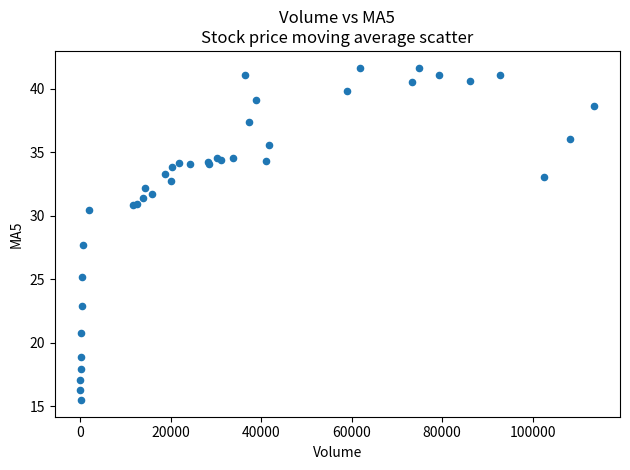

What Y value in the scatter plot is closest to 28?

27.7